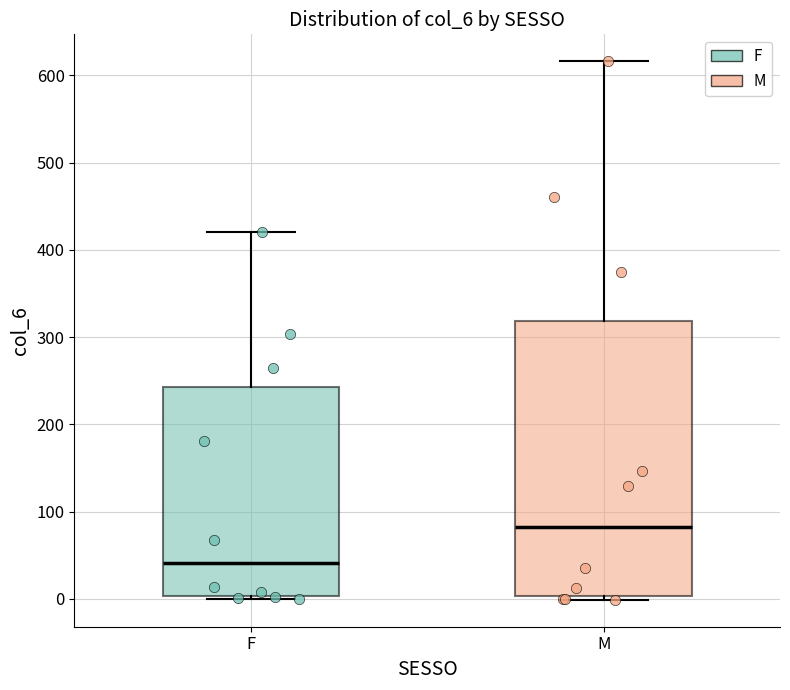

Which box has the highest median line?

M